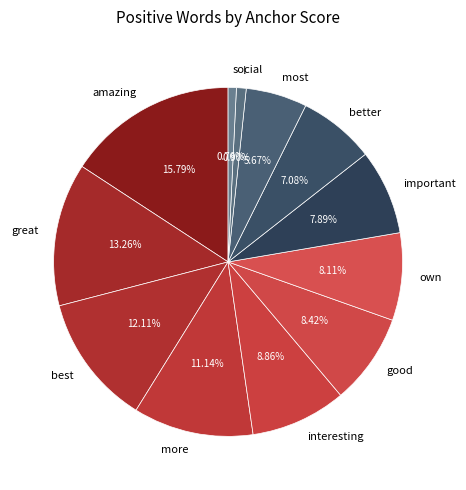

What percentage is NOT represented by most?

94.3%